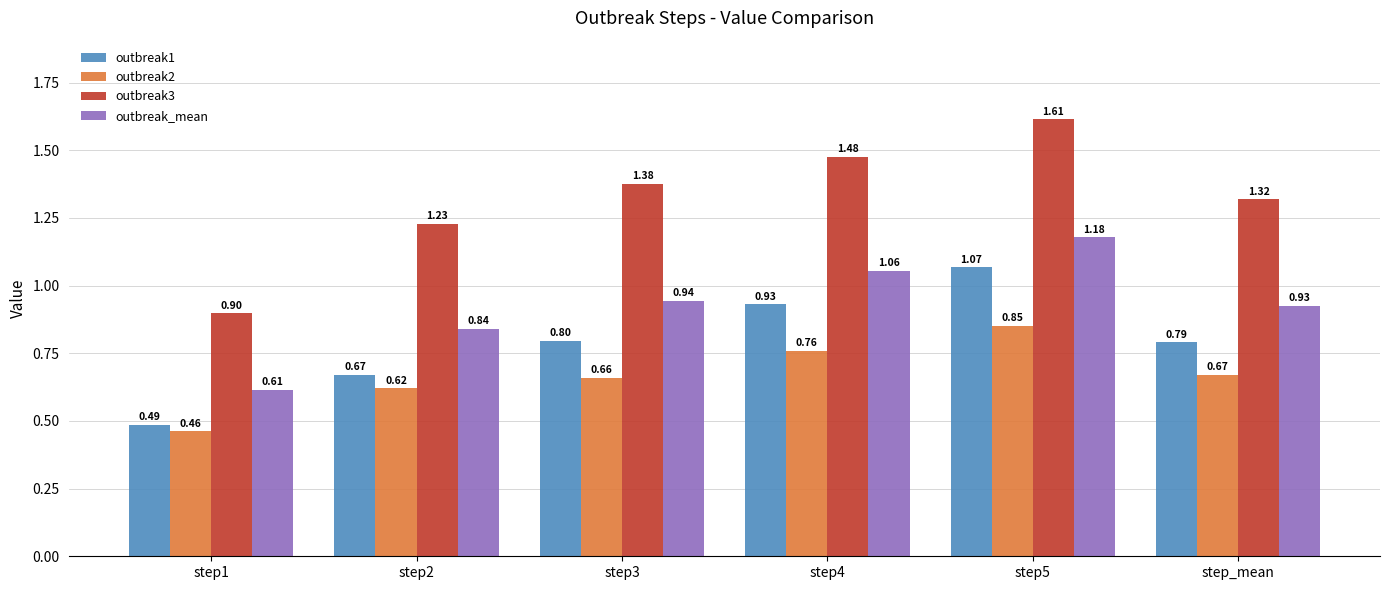

How many bars are there in total?

24